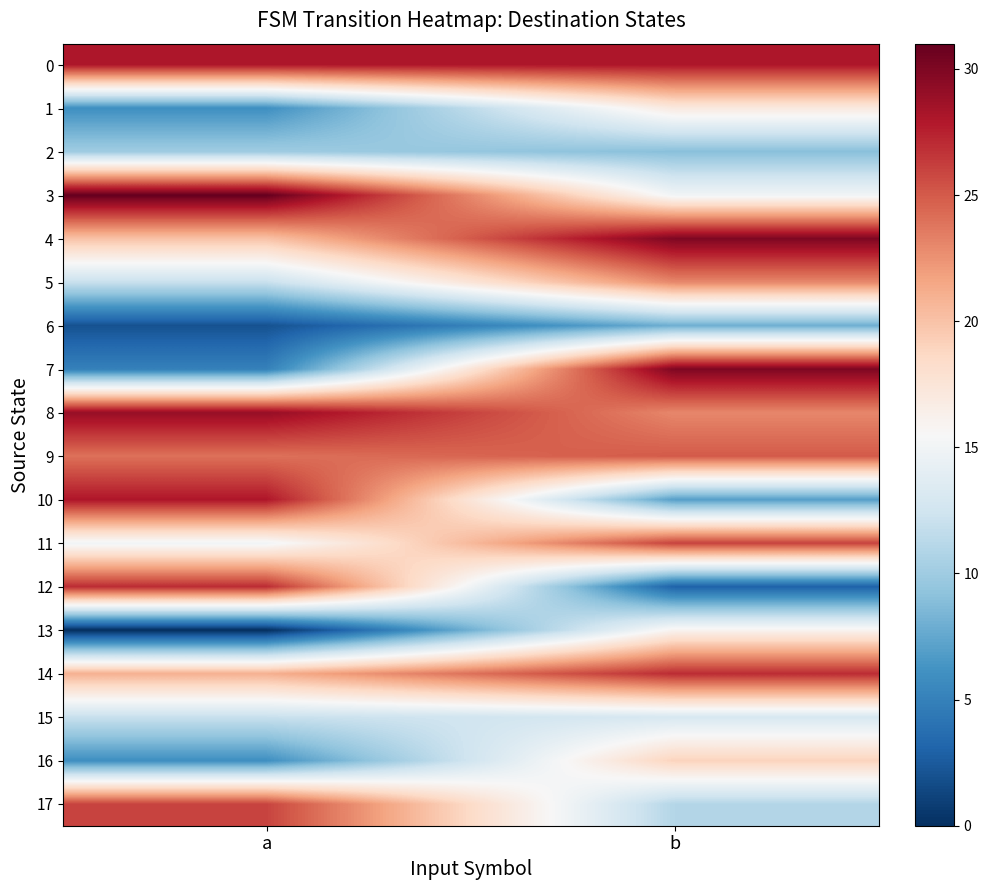

Reading left to right, transcribe all the data shown in this chart.

0: a=28	b=28
1: a=6	b=17
2: a=10	b=9
3: a=31	b=15
4: a=20	b=30
5: a=12	b=23
6: a=2	b=8
7: a=5	b=30
8: a=29	b=23
9: a=24	b=25
10: a=28	b=7
11: a=15	b=26
12: a=27	b=3
13: a=0	b=16
14: a=21	b=27
15: a=12	b=13
16: a=6	b=19
17: a=26	b=11